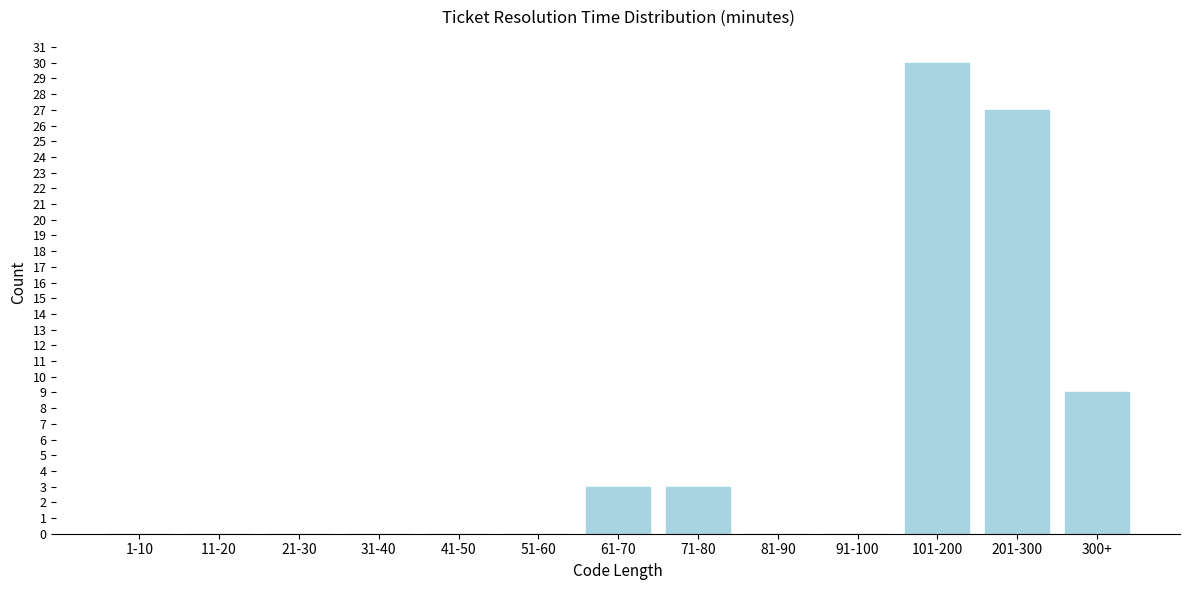

Reading left to right, list all the values displayed in this chart.

1-10=0	11-20=0	21-30=0	31-40=0	41-50=0	51-60=0	61-70=3	71-80=3	81-90=0	91-100=0	101-200=30	201-300=27	300+=9